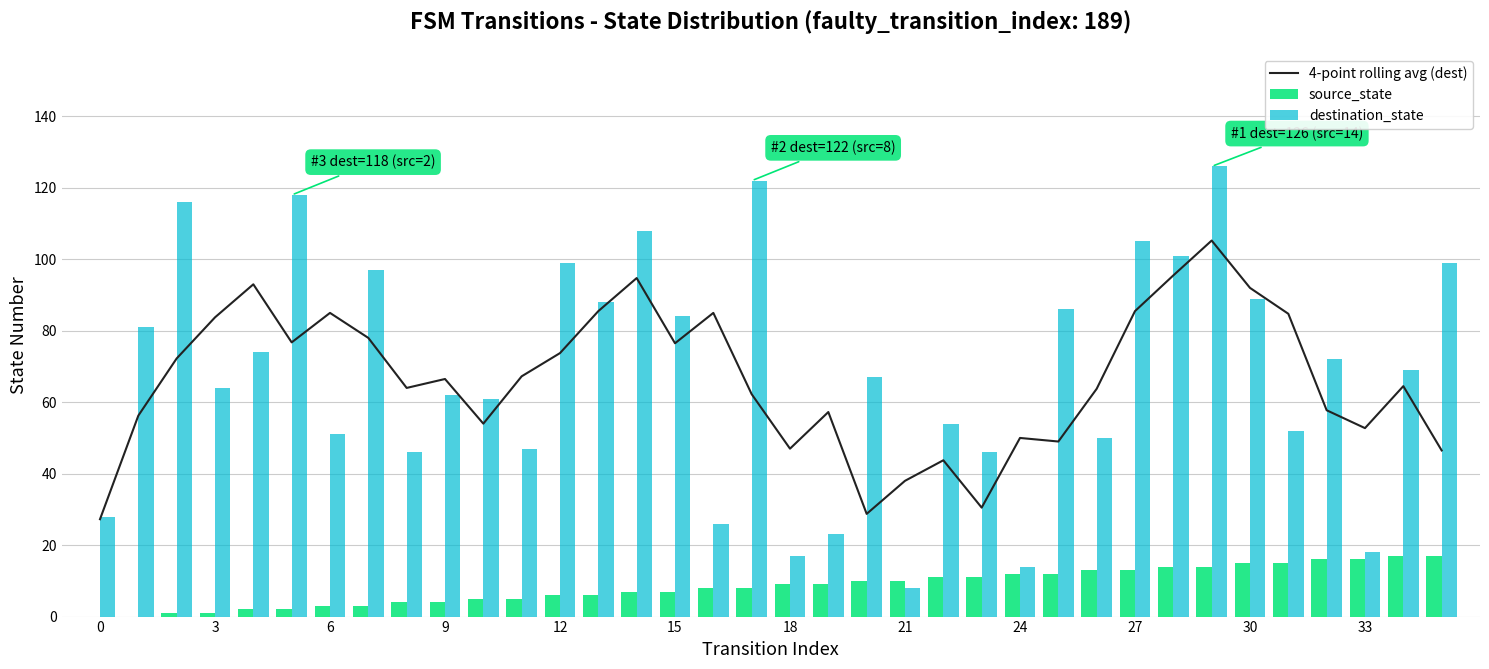

At which label is source_state closest to 8?

16